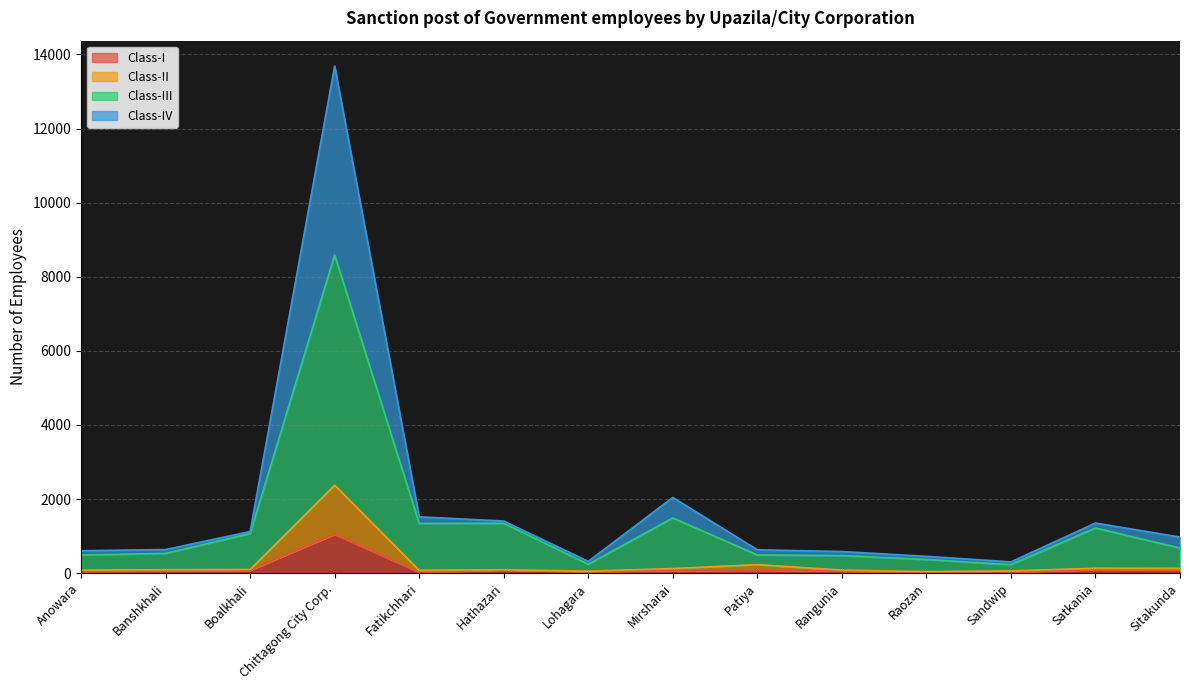

True or false: Class-I has more than 0 interior local peaks.

True